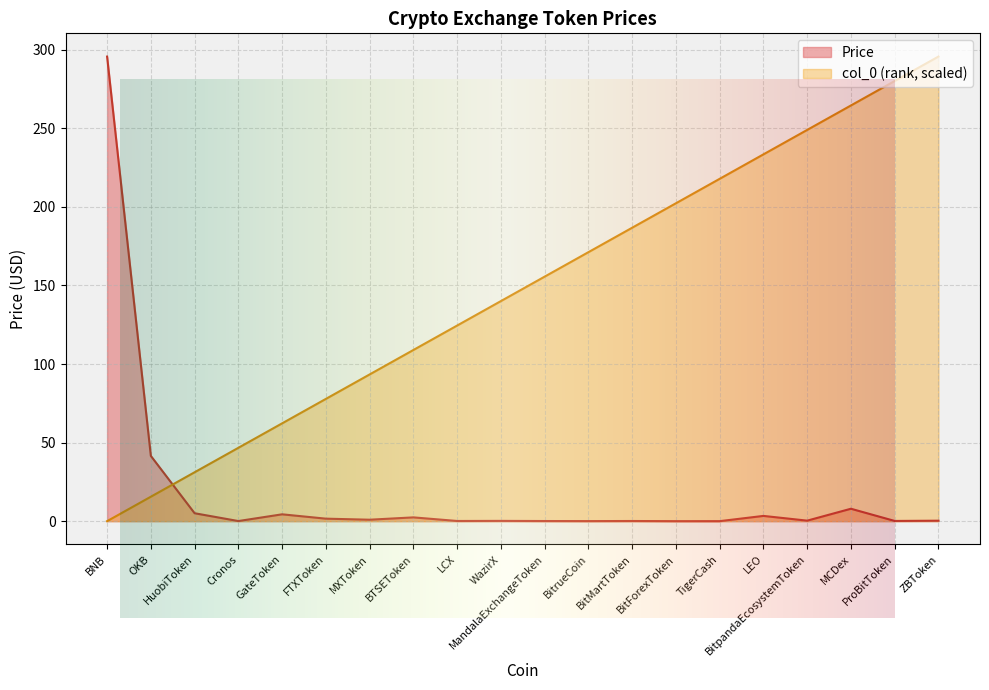

Reading left to right, transcribe all the data shown in this chart.

Price: 295.6	41.5	5.0	0.1	4.4	1.6	0.9	2.4	0.1	0.2	0.1	0.0	0.1	0.0	0.0	3.3	0.3	7.9	0.1	0.3
col_0: 0.0	15.6	31.1	46.7	62.2	77.8	93.4	108.9	124.5	140.0	155.6	171.2	186.7	202.3	217.8	233.4	249.0	264.5	280.1	295.6